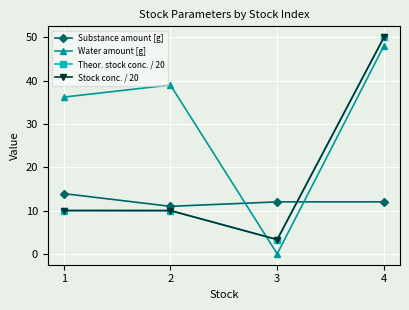

How many interior local valleys does the Water amount [g] series have?

1